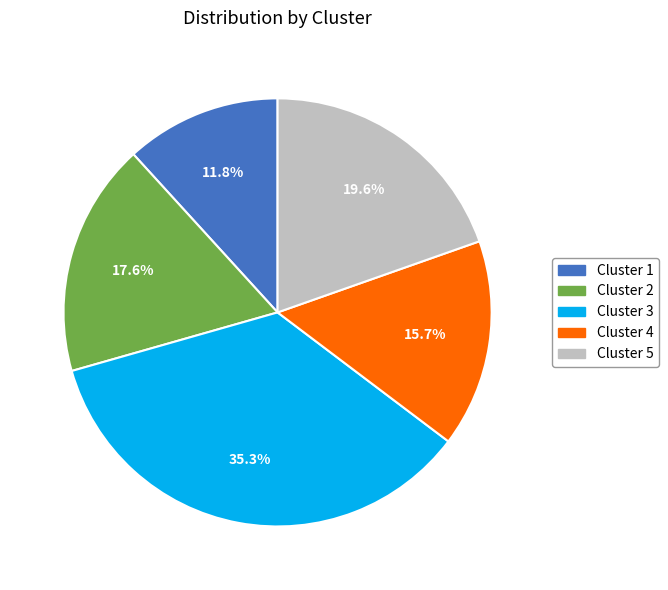

Count the number of slices in the pie.

5